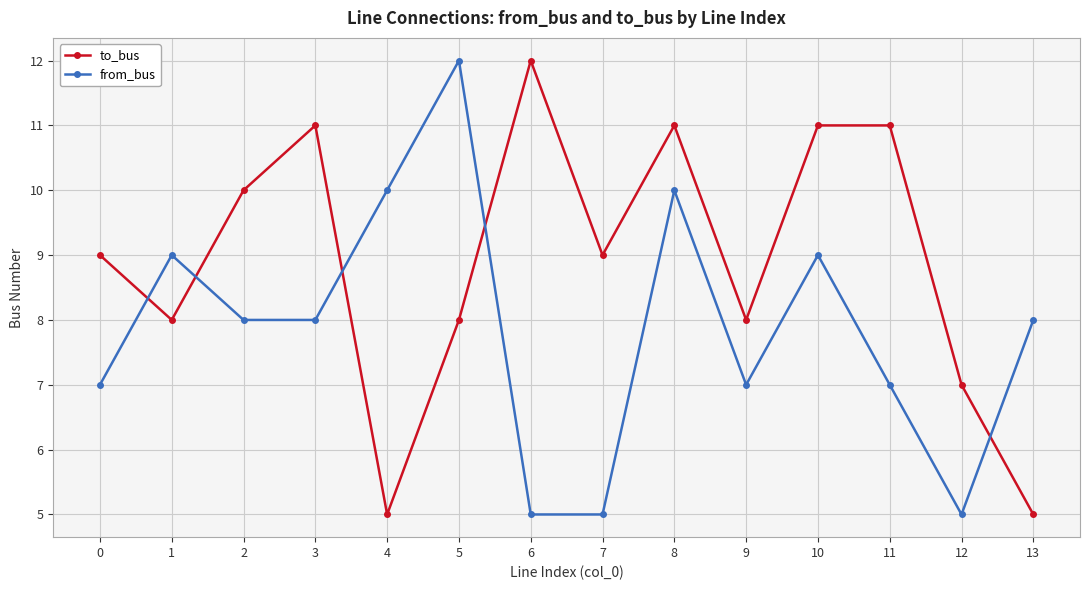

True or false: from_bus has a value of 10 at 8.

True